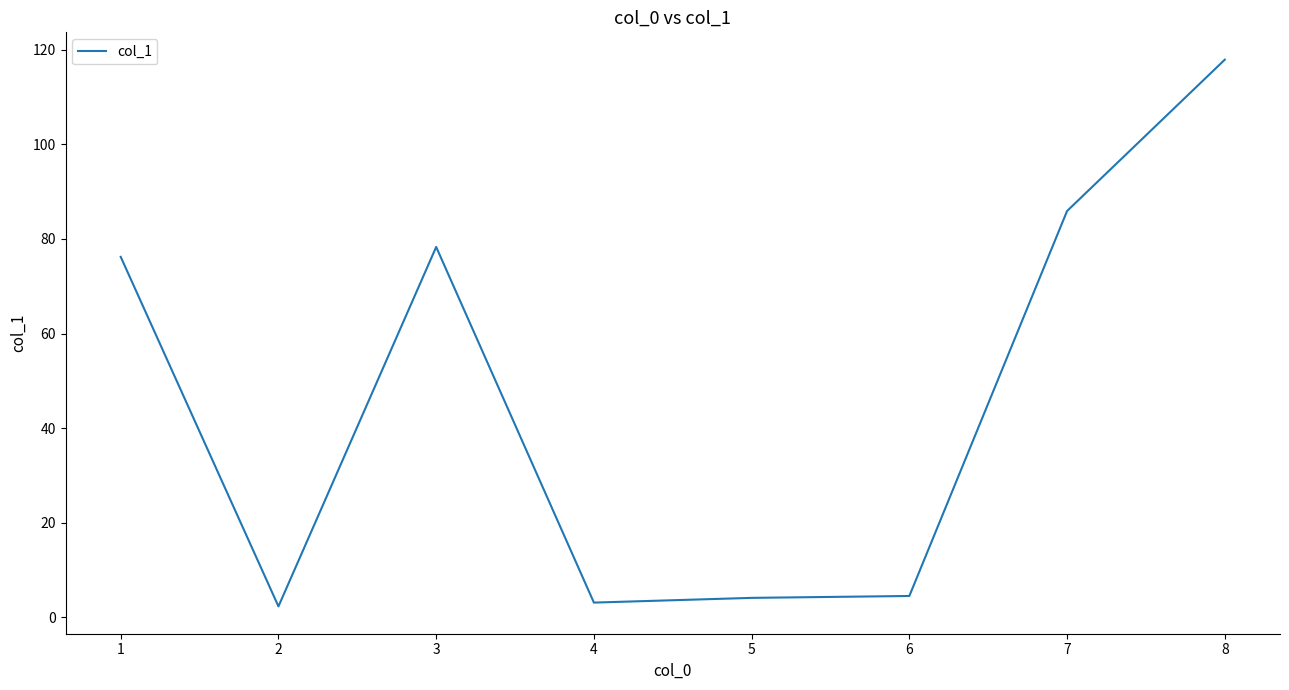

What is the difference between the maximum and minimum values?

115.6